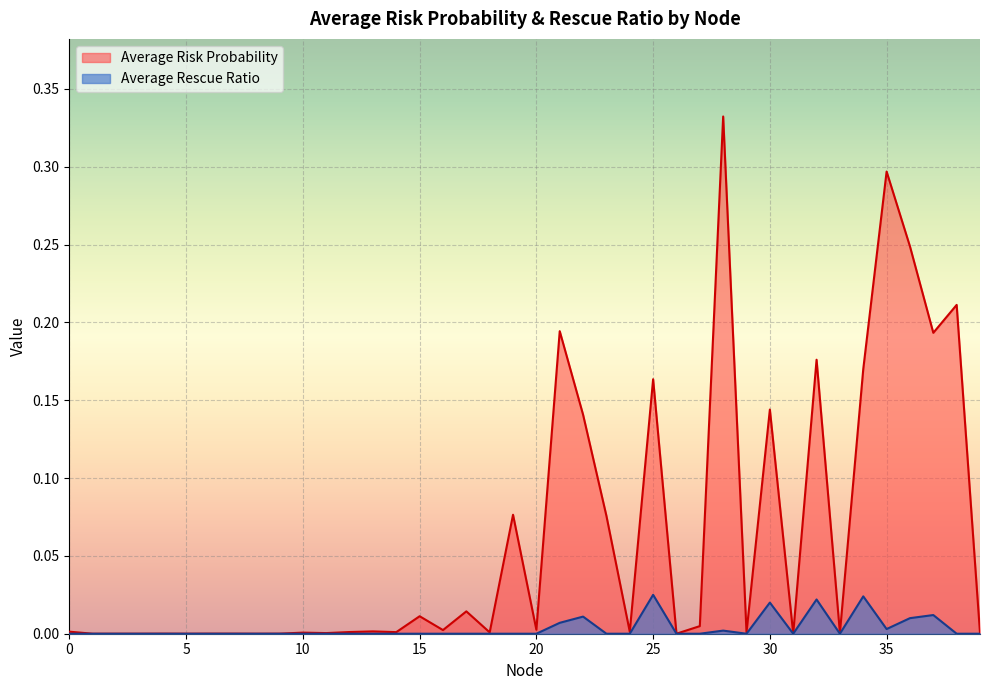

How many distinct data groups are displayed?

2